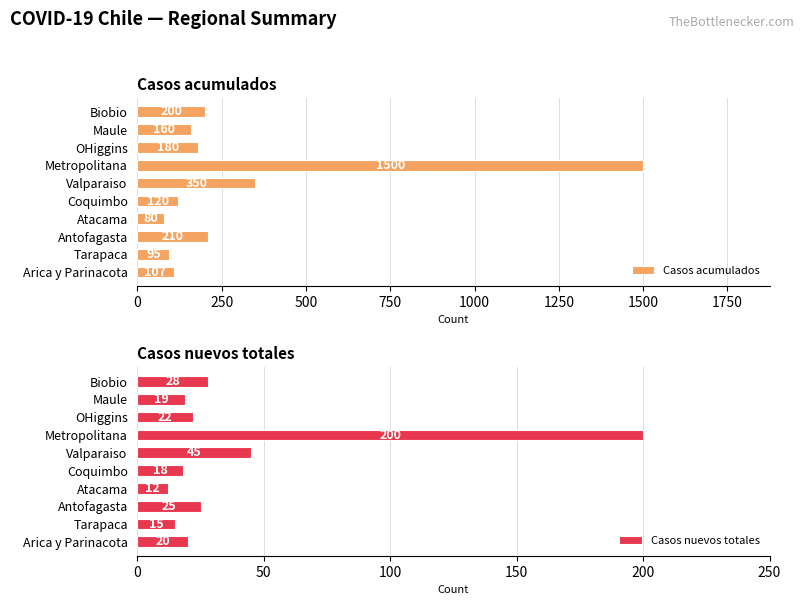

What is the difference between the maximum and minimum values in the Casos acumulados series?

1420